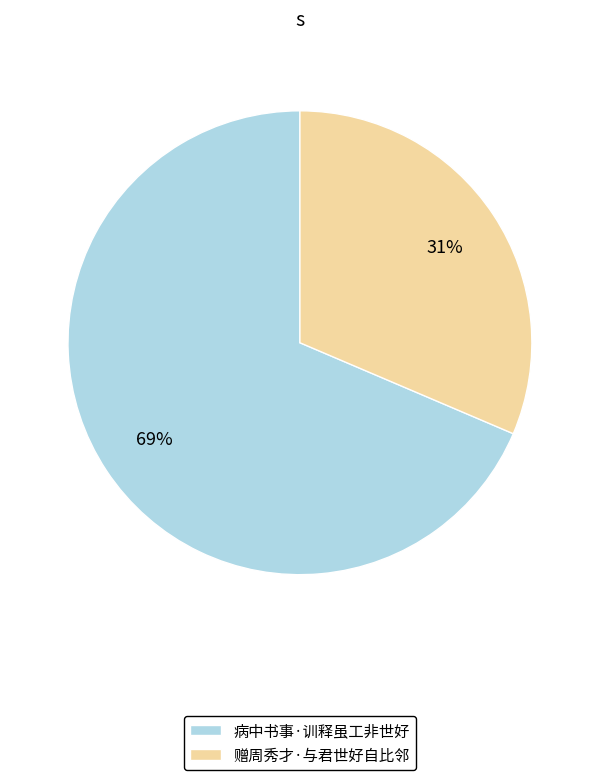

True or false: 赠周秀才·与君世好自比邻 accounts for 31% of the total.

True